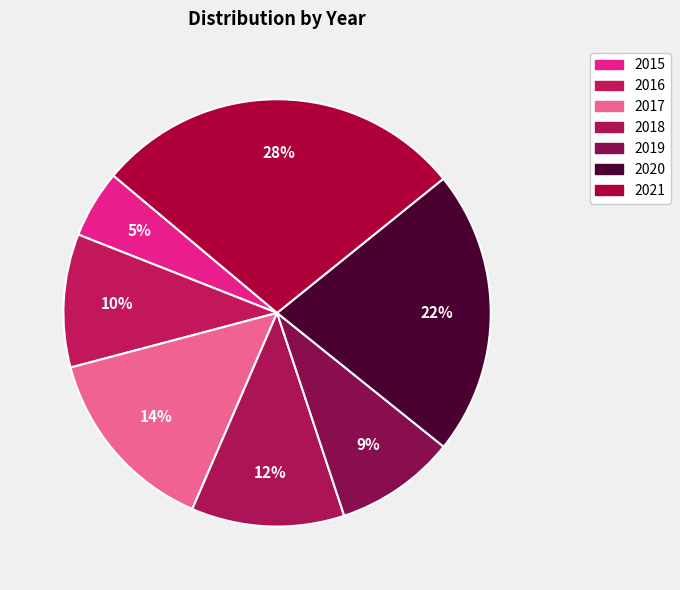

How many segments does this pie chart have?

7